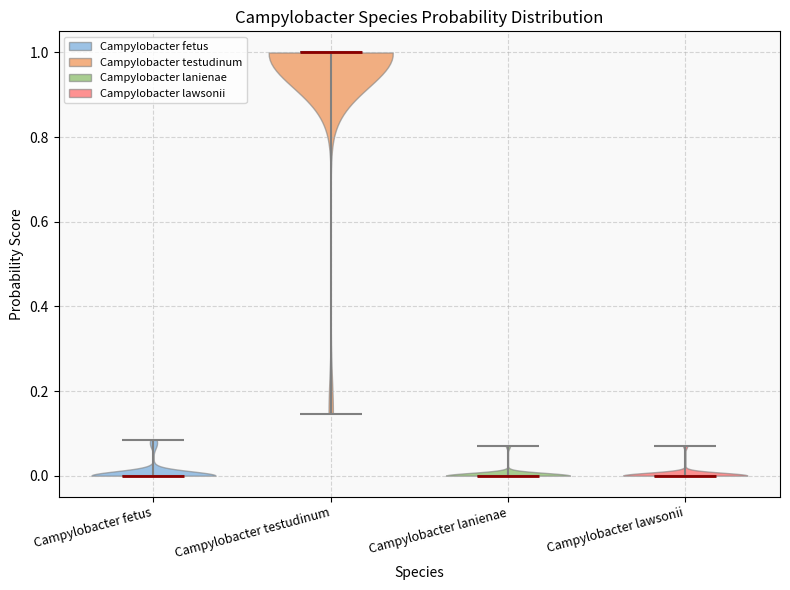

Reading left to right, read every violin against the y-axis: where its median line is, and the lowest and highest points it reaches. The values are not printed on the chart, so give them approximately, as read against the axis.

Campylobacter fetus: median line 0.00, lowest point 0.00, highest point 0.08
Campylobacter testudinum: median line 1.00, lowest point 0.14, highest point 1.00
Campylobacter lanienae: median line 0.00, lowest point 0.00, highest point 0.08
Campylobacter lawsonii: median line 0.00, lowest point 0.00, highest point 0.08